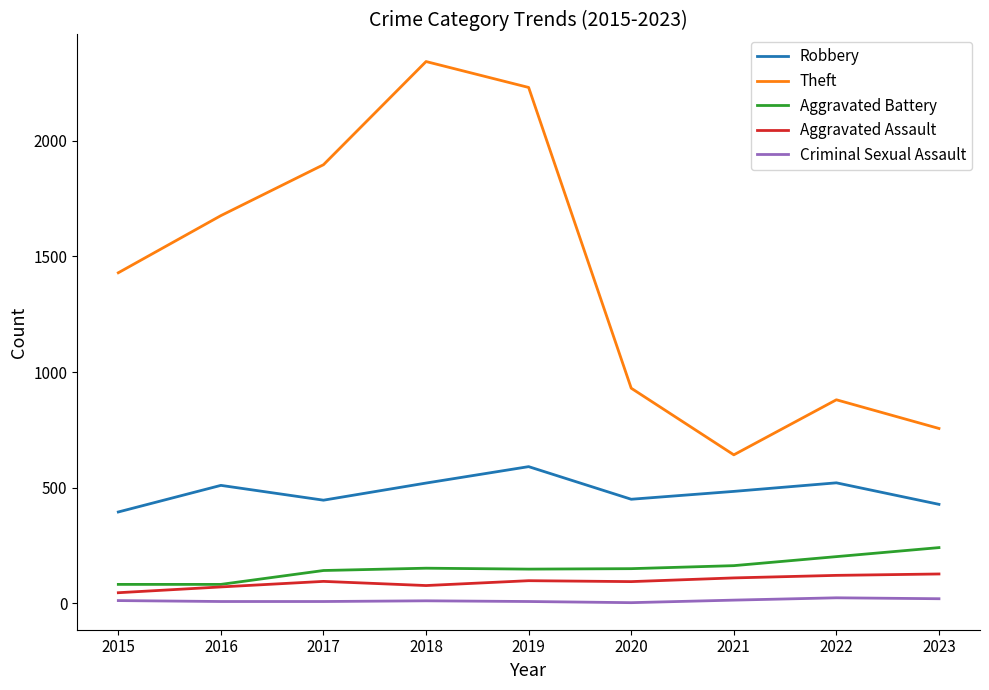

At which label does Criminal Sexual Assault first exceed 11?

2015